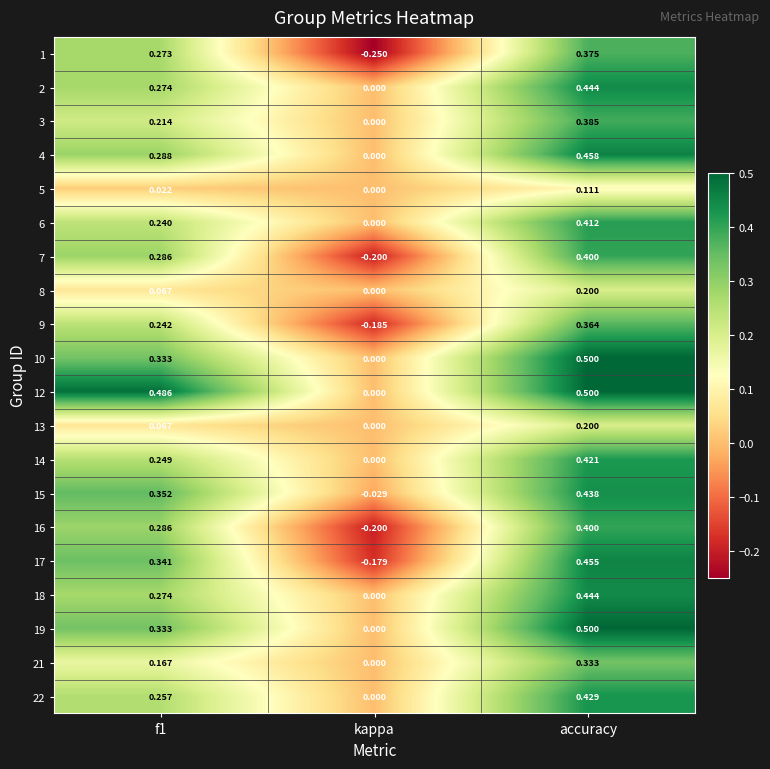

Which category has the lowest value in the 17 series?

kappa